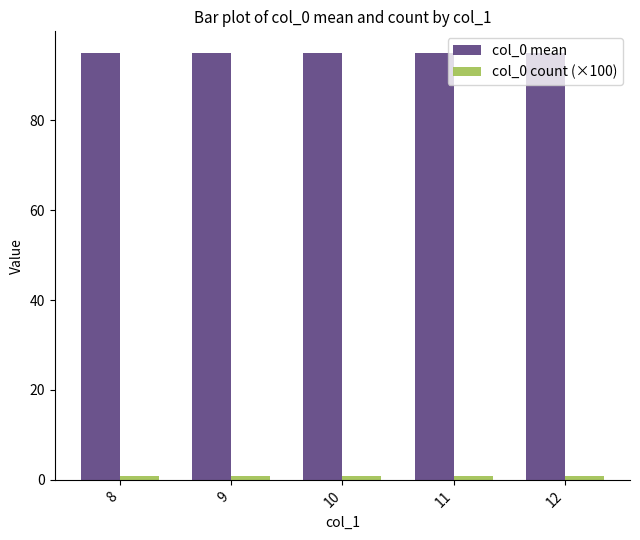

The value of col_0 mean at 9 is 95.0. True or false?

True